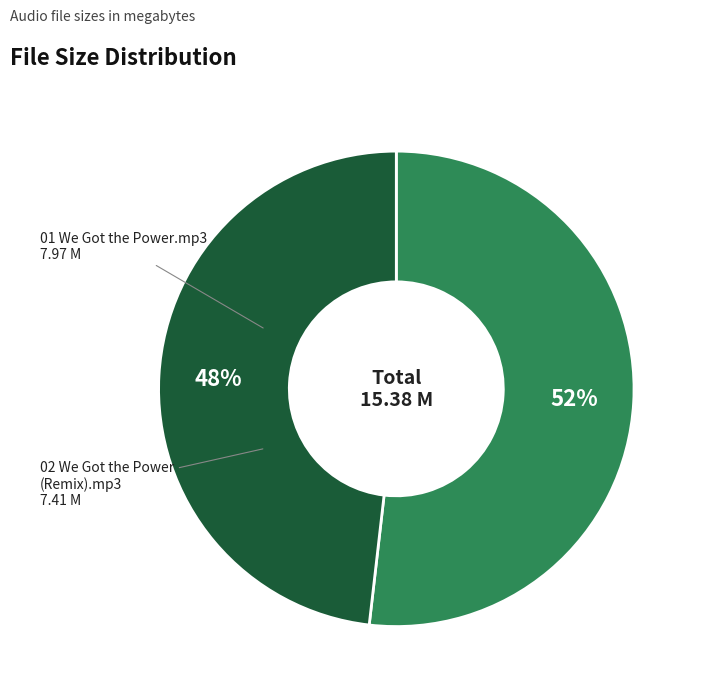

Is 01 We Got the Power.mp3 the majority of the pie?

Yes